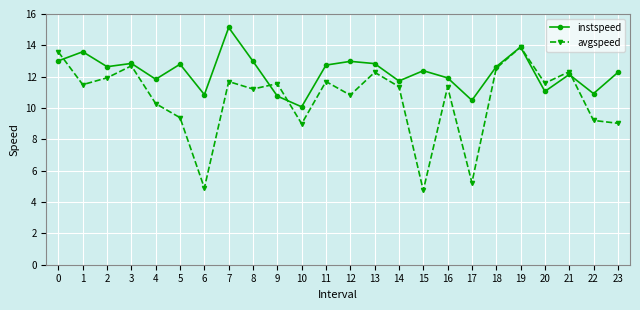

The avgspeed series shows 6.0 at 5. True or false?

False